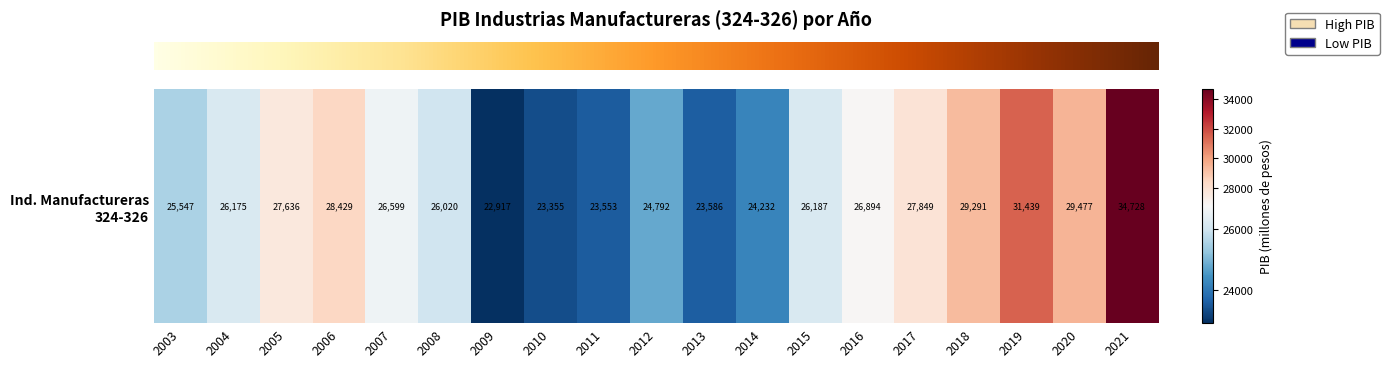

Is it true that the value at 2015 is 26186.7?

True